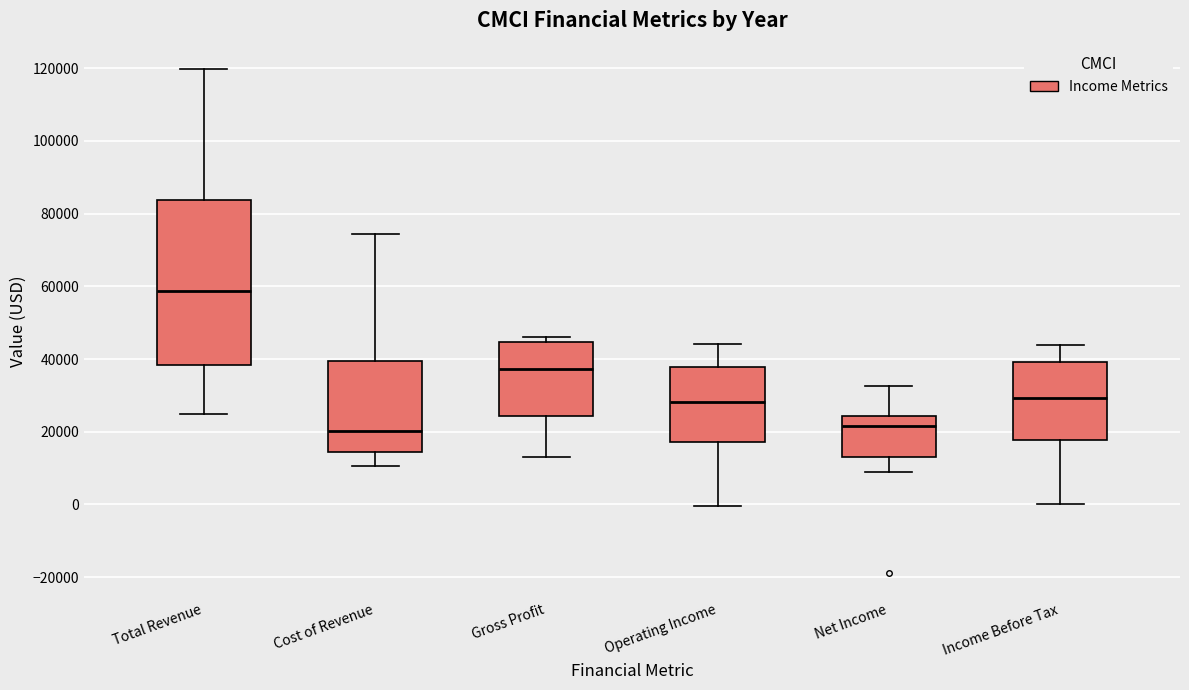

Reading left to right, read every box against the y-axis: the position of its median line, the range the box covers, and the ends of its whiskers. The values are not printed on the chart, so give them approximately, as read against the axis.

Total Revenue: median 58000, box 38000 to 84000, whiskers 26000 to 120000
Cost of Revenue: median 20000, box 14000 to 40000, whiskers 10000 to 74000
Gross Profit: median 38000, box 24000 to 44000, whiskers 14000 to 46000
Operating Income: median 28000, box 18000 to 38000, whiskers 0 to 44000
Net Income: median 22000, box 14000 to 24000, whiskers 8000 to 32000
Income Before Tax: median 30000, box 18000 to 40000, whiskers 0 to 44000